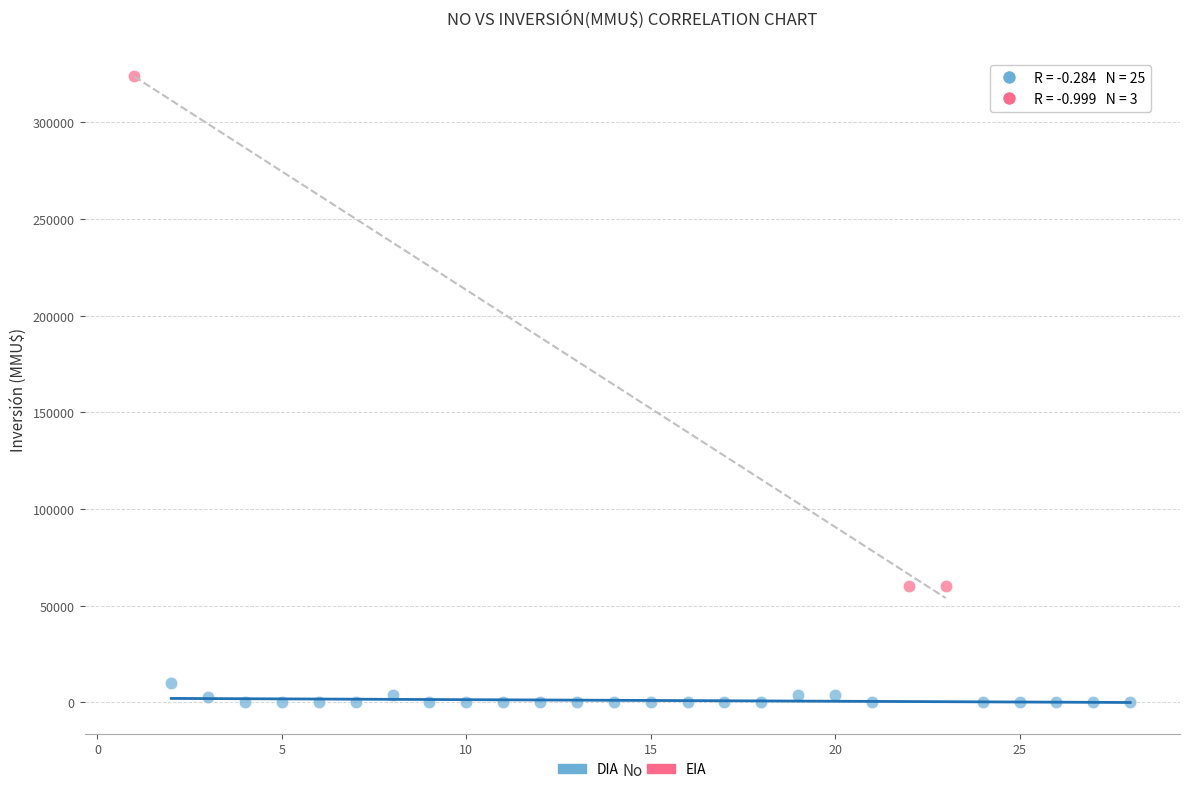

Which series has the largest Y range (max minus min)?

EIA